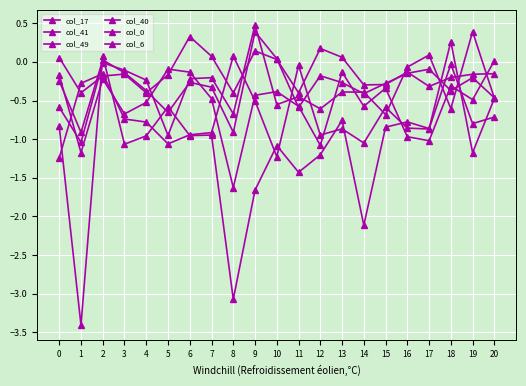

Which category has the lowest value across all series?

1